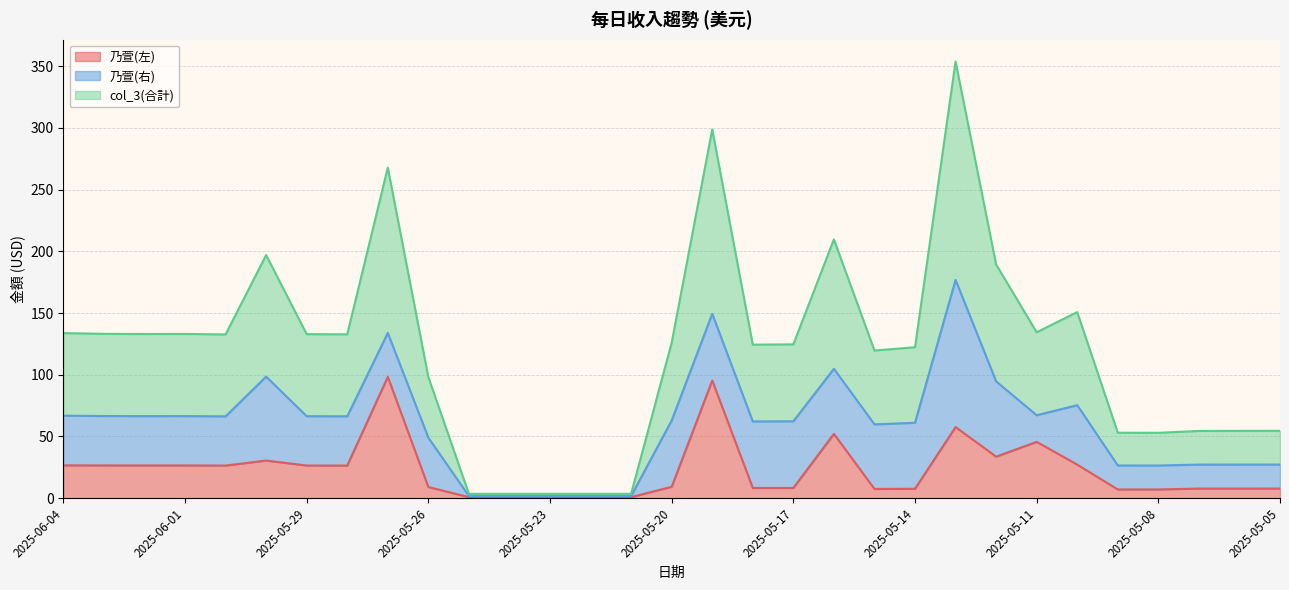

What is the value of the 乃萱(左) point at the 16th from the left?

9.3